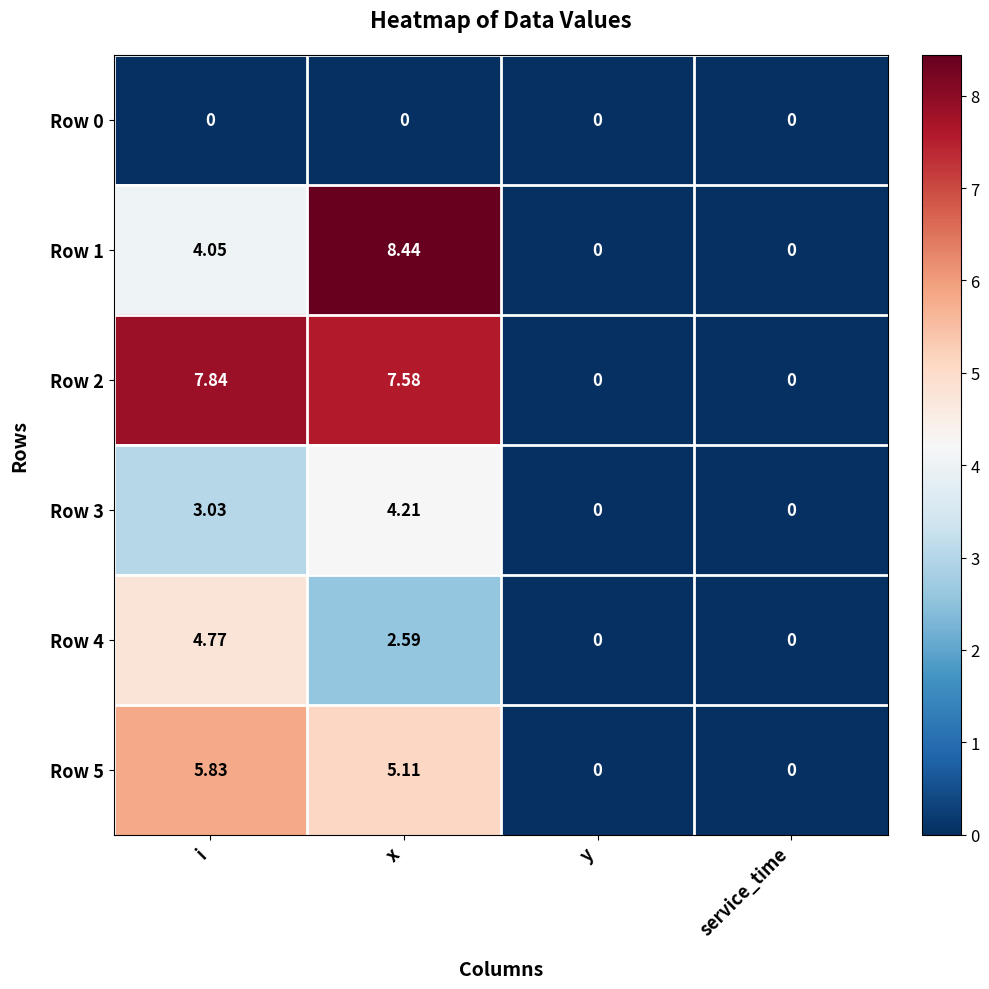

Which series has the largest range (max minus min)?

Row 1